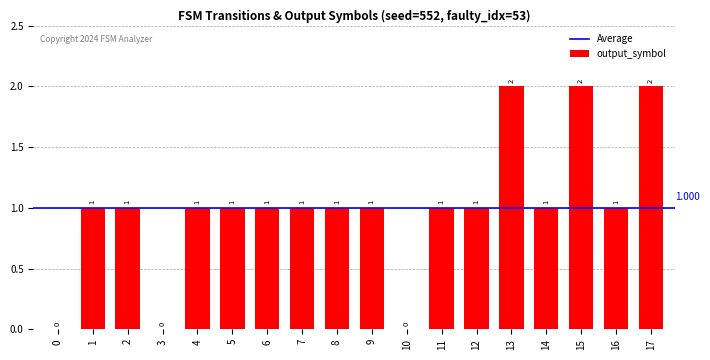

How many series are shown in this chart?

1